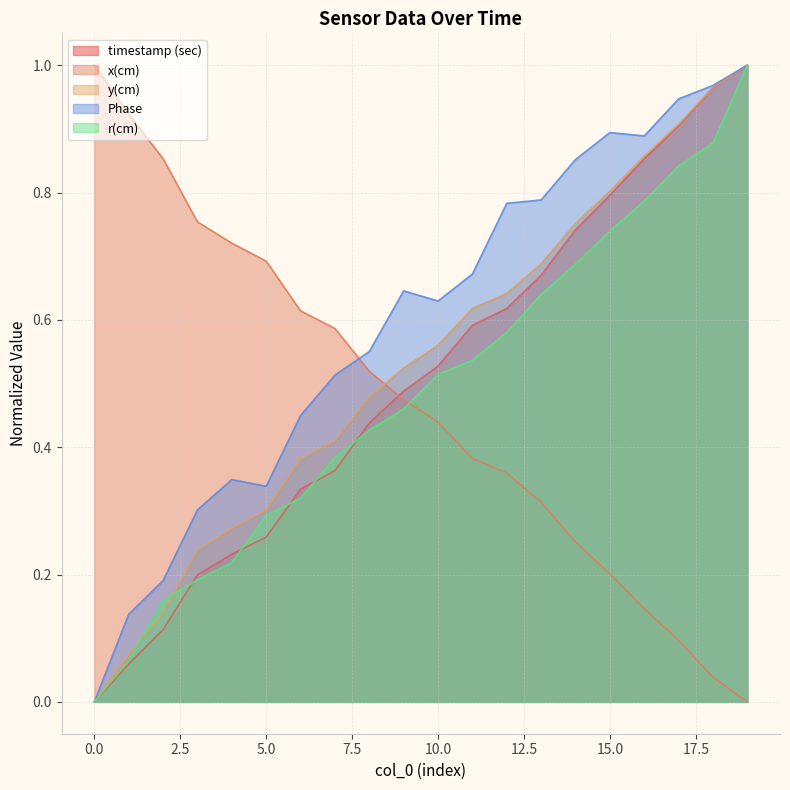

Where is the first local maximum for Phase?

4